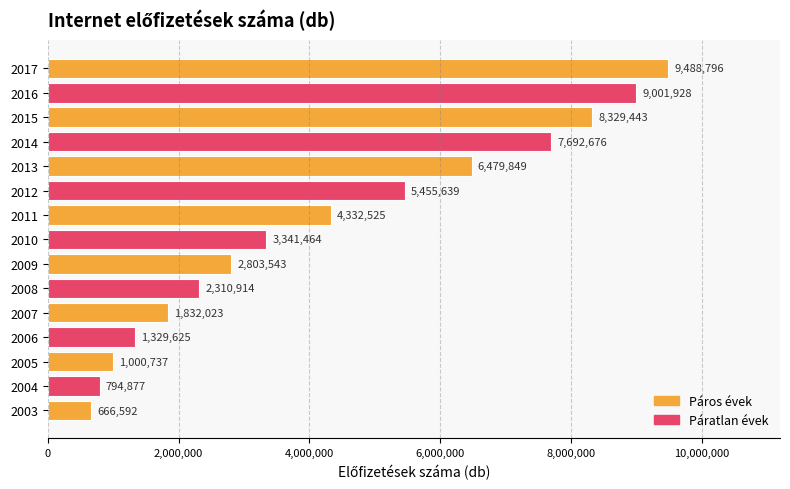

How many distinct data groups are displayed?

1